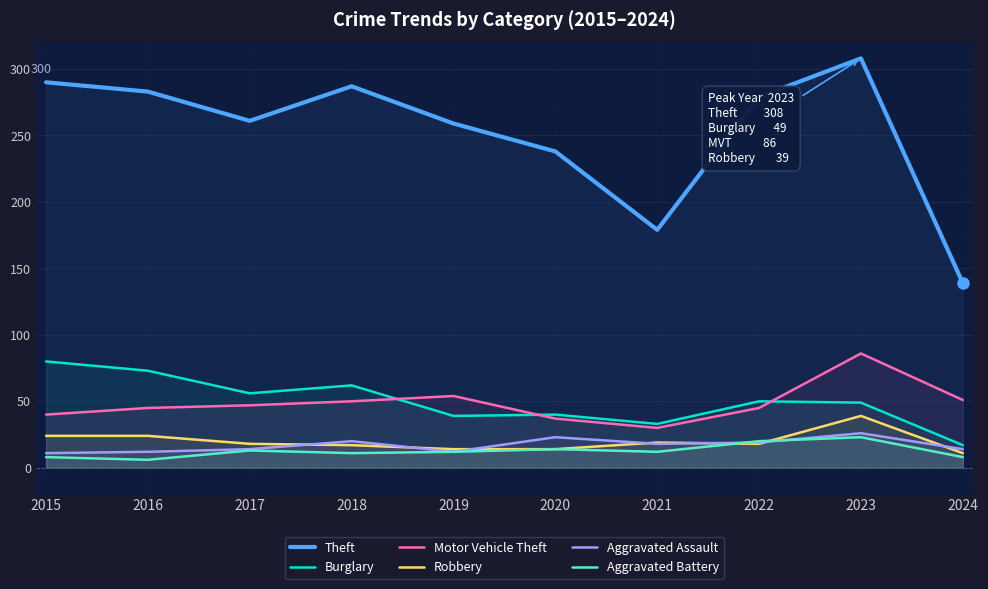

What value does the Motor Vehicle Theft series have at 2019?

54